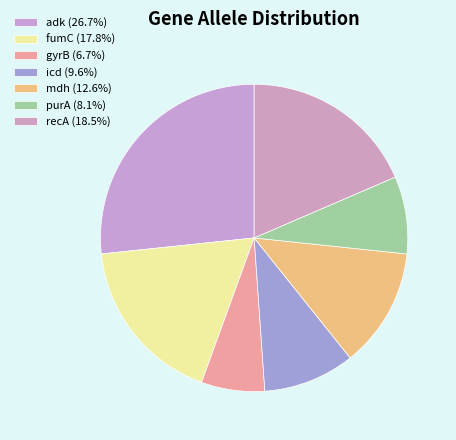

What percentage is the icd slice, to the nearest percent?

10%